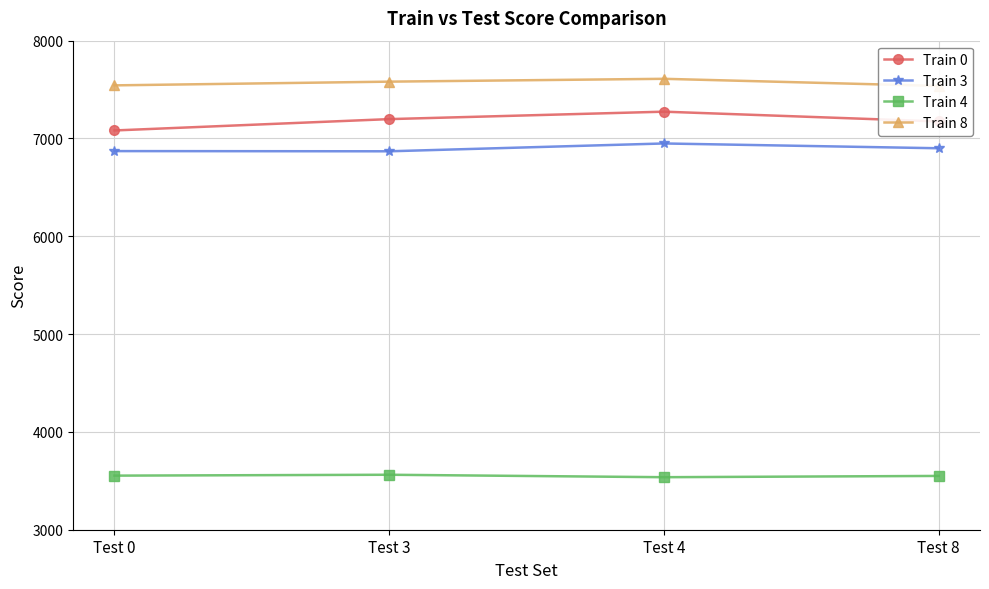

What is the highest value of the Train 3 series?

6949